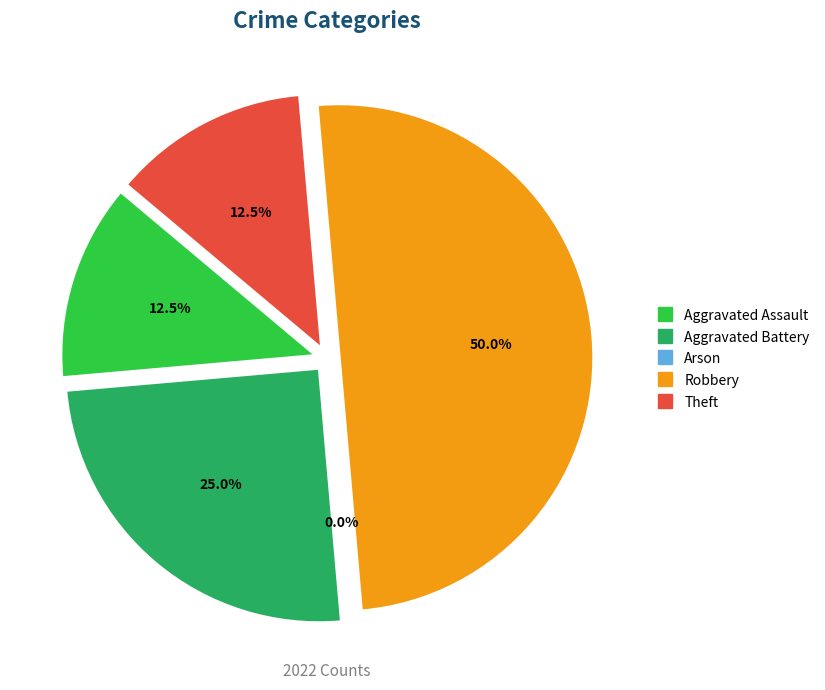

To the nearest percent, what is the average slice percentage?

20%